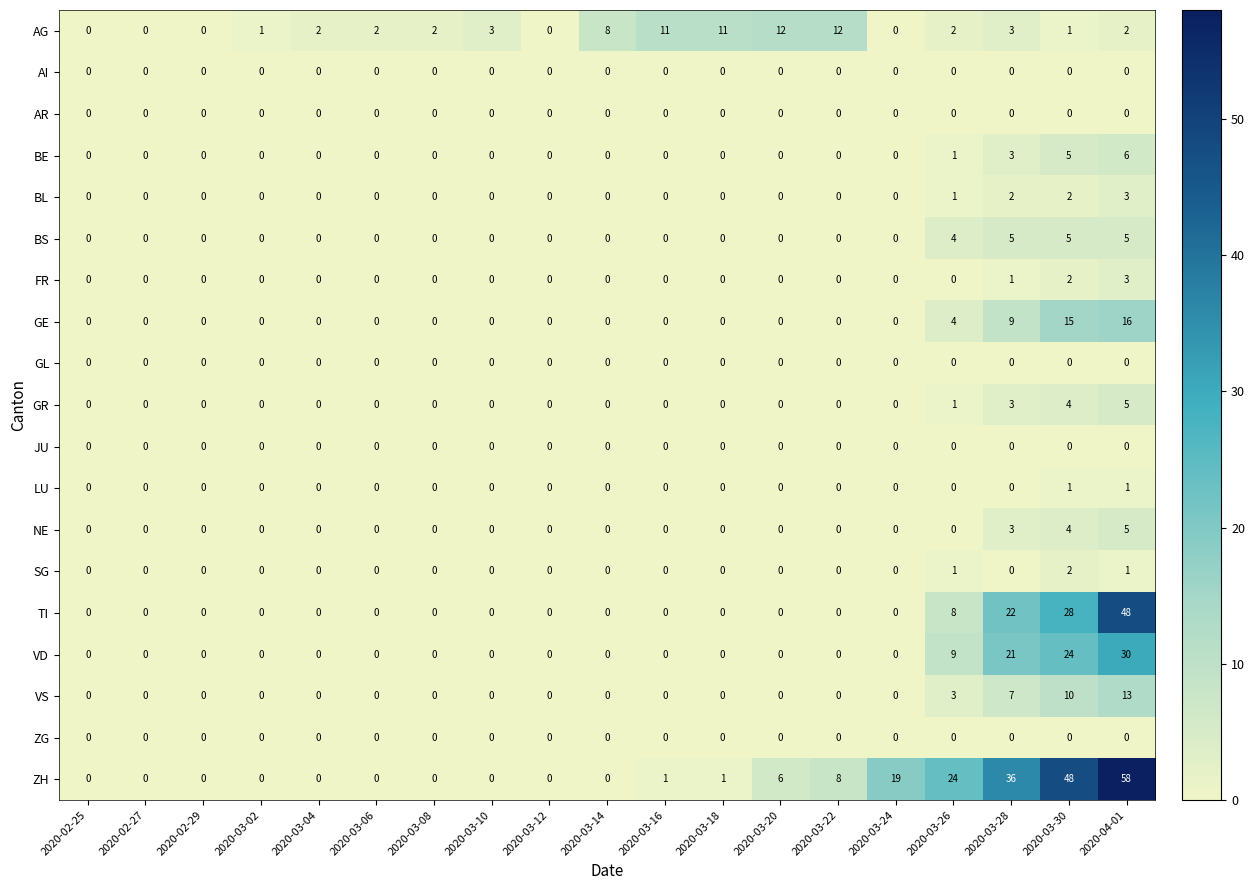

At which category does the chart reach its peak across all series?

2020-04-01